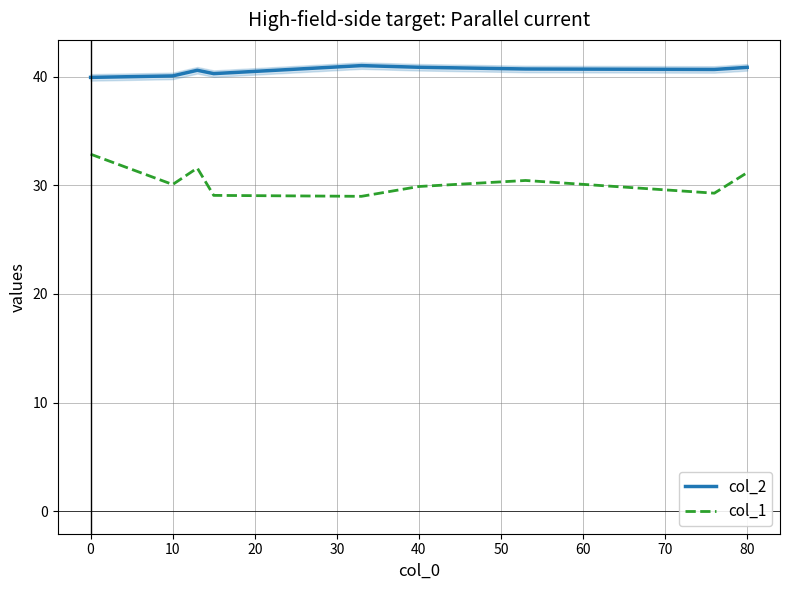

What is the difference between the second highest and minimum values in the col_2 series?

0.9